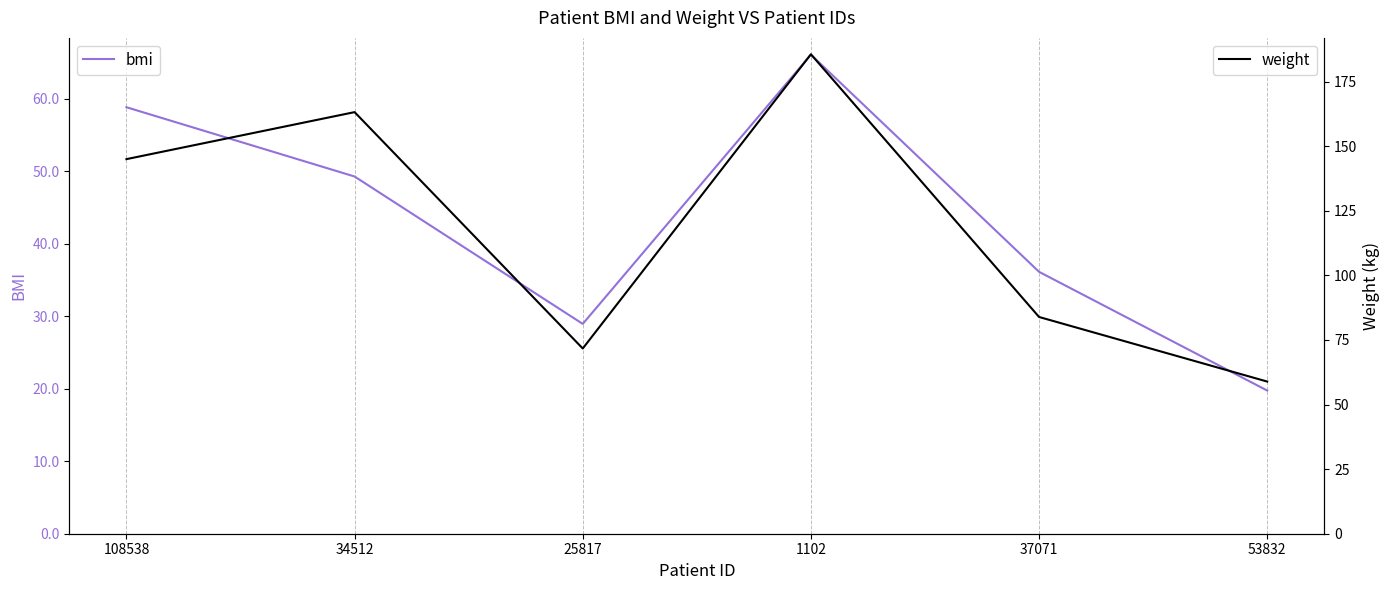

What value does the weight series have at 1102?

185.6